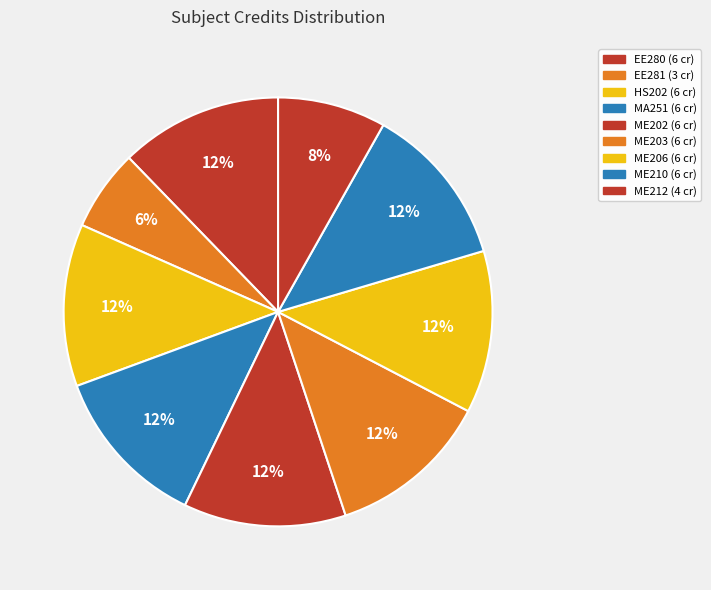

What percentage do ME212 and MA251 together represent?

20.4%